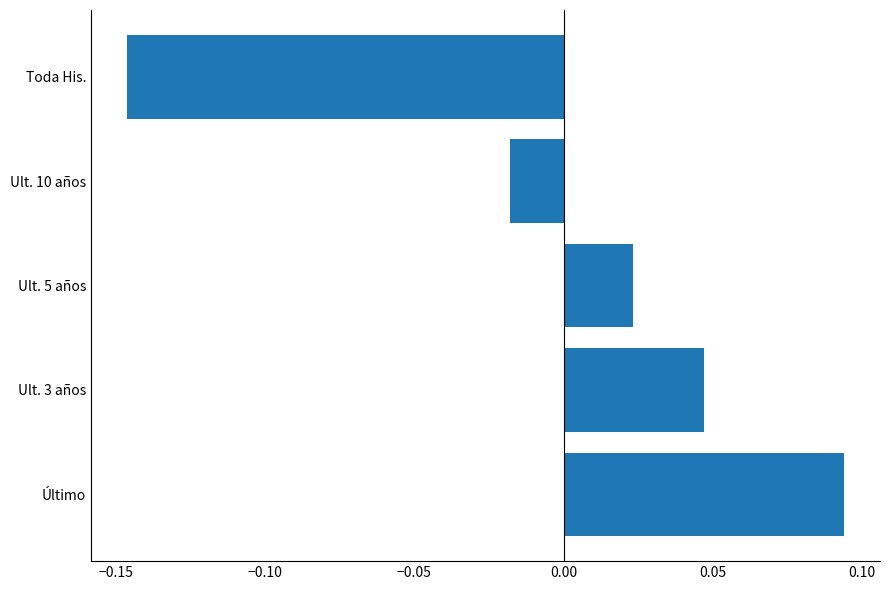

How many values are below 0?

2